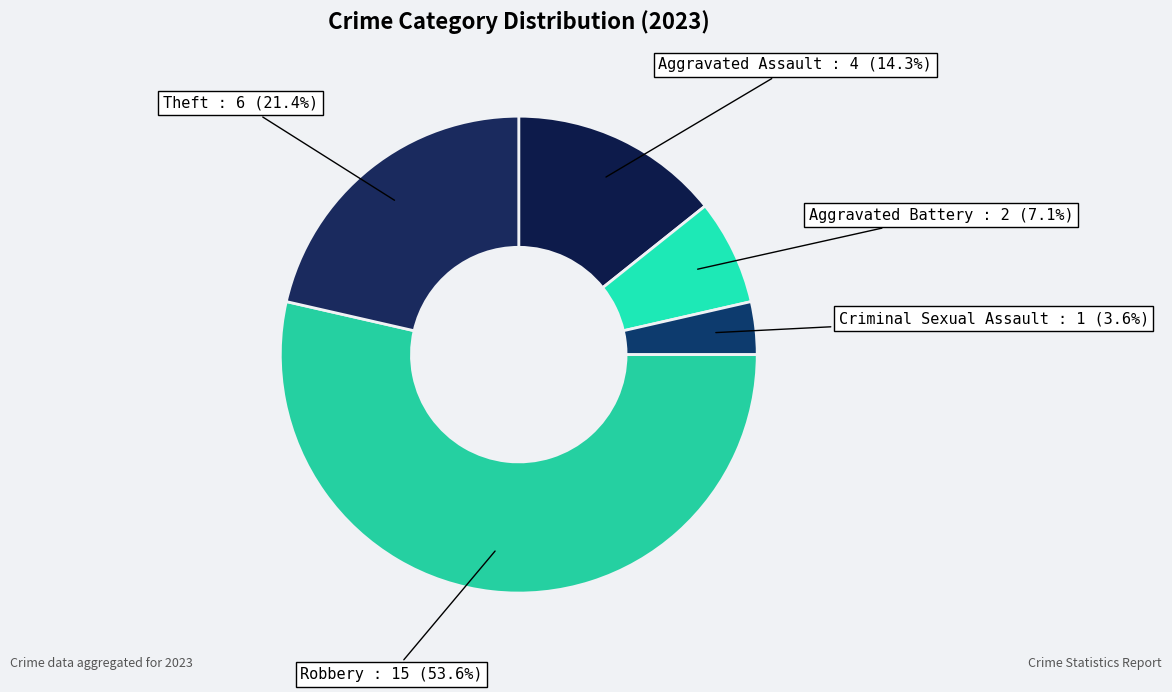

Between Aggravated Assault and Theft, which is larger?

Theft